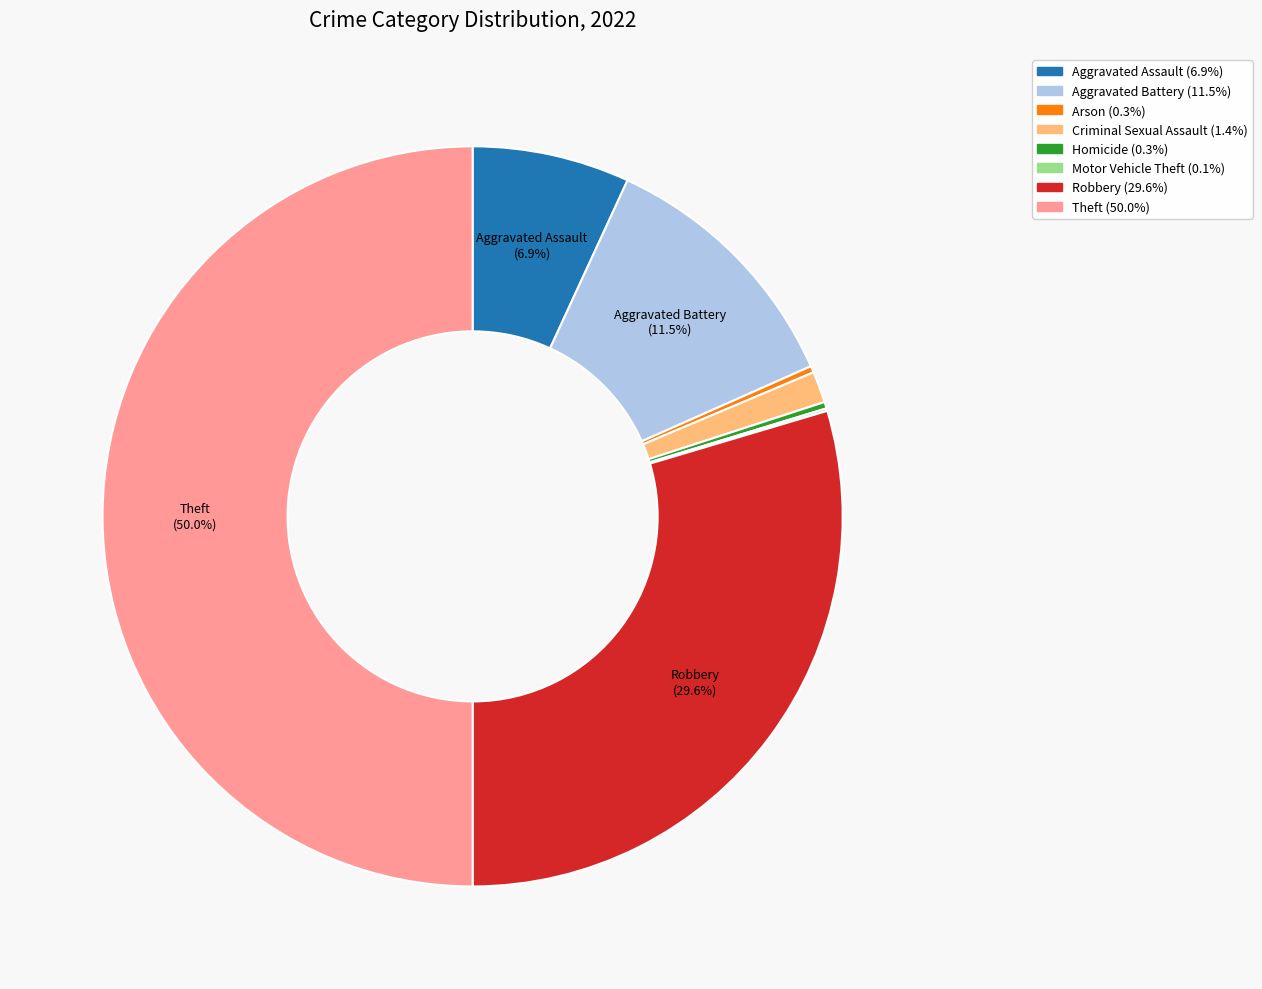

What is the largest slice in the pie chart?

Theft